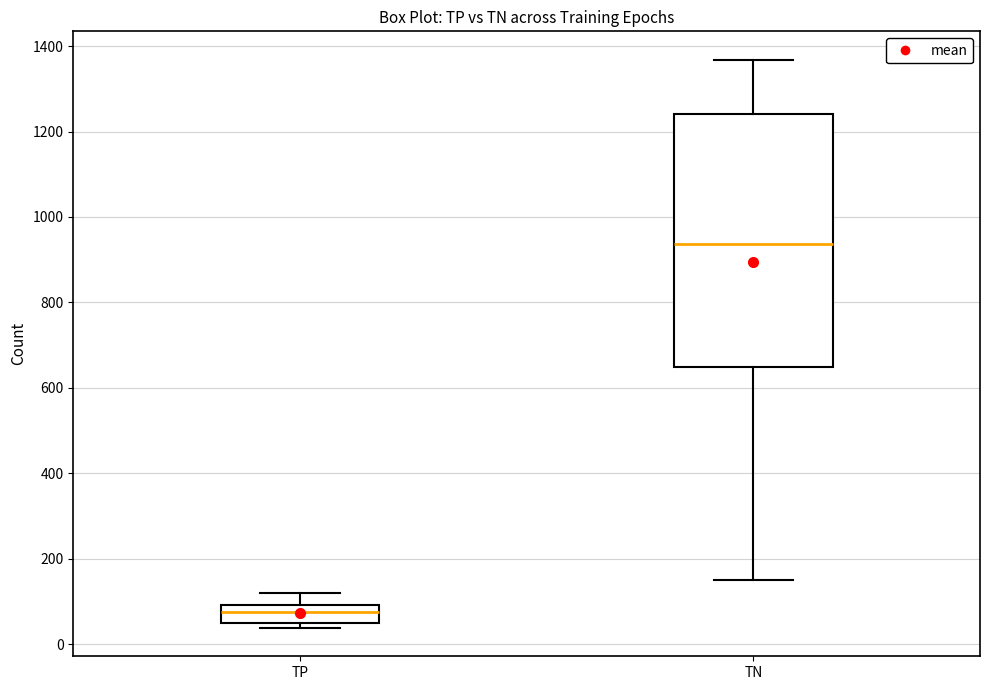

Reading left to right, read every box against the y-axis: the position of its median line, the range the box covers, and the ends of its whiskers. The values are not printed on the chart, so give them approximately, as read against the axis.

TP: median 80, box 60 to 100, whiskers 40 to 120
TN: median 940, box 640 to 1240, whiskers 140 to 1360